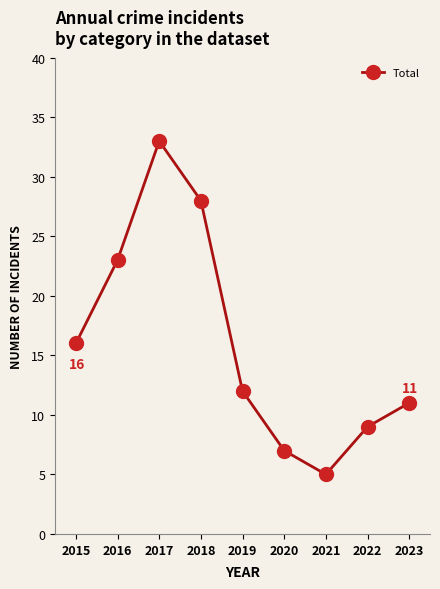

How many categories are shown in the chart?

9